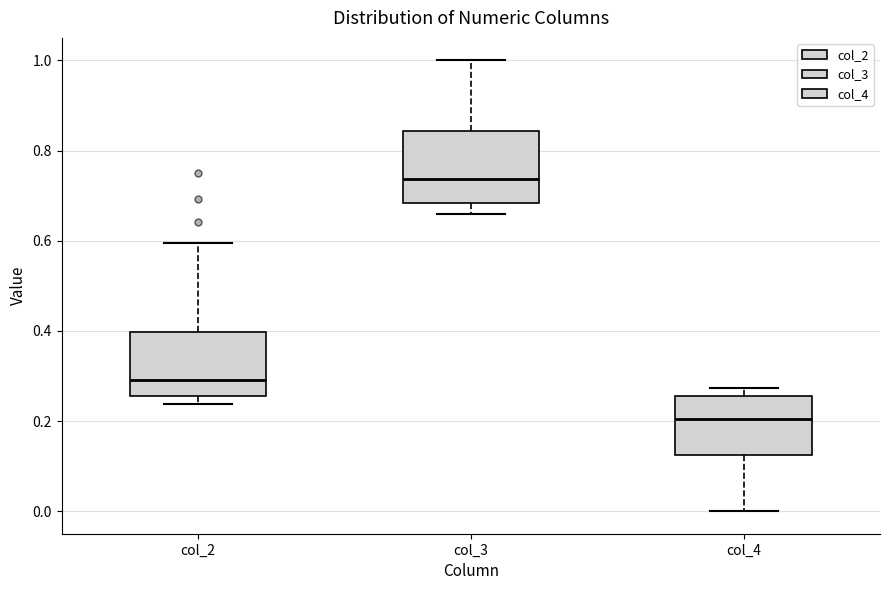

Reading left to right, read every box against the y-axis: the position of its median line, the range the box covers, and the ends of its whiskers. The values are not printed on the chart, so give them approximately, as read against the axis.

col_2: median 0.30, box 0.26 to 0.40, whiskers 0.24 to 0.60
col_3: median 0.74, box 0.68 to 0.84, whiskers 0.66 to 1.00
col_4: median 0.20, box 0.12 to 0.26, whiskers 0.00 to 0.28